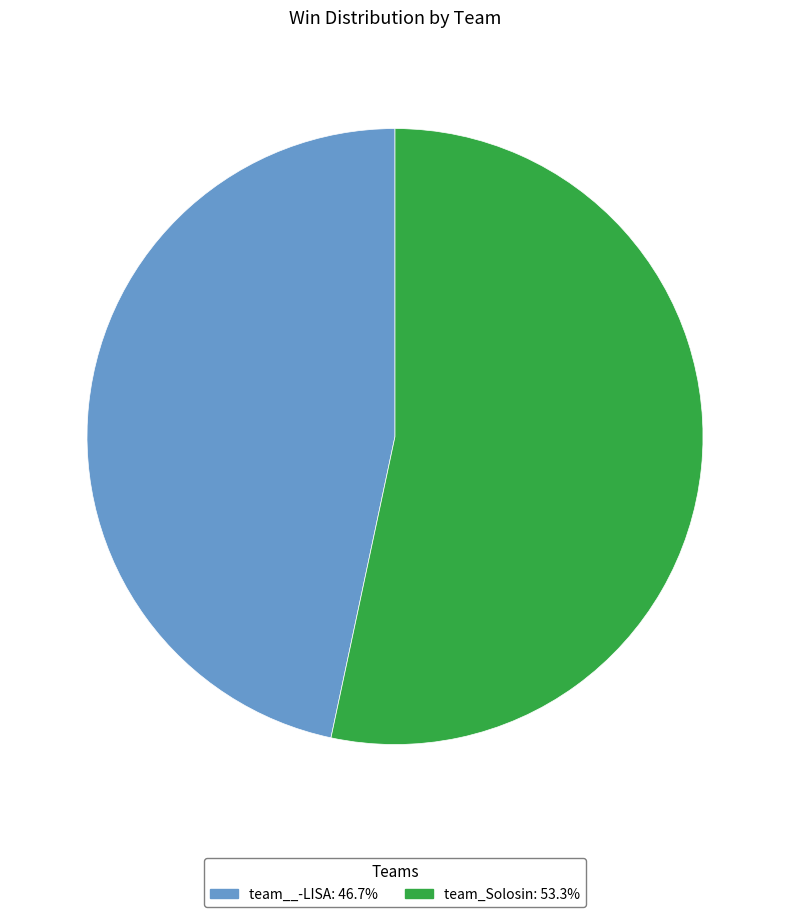

Do team_Solosin and team__-LISA together represent more than half of the pie?

Yes